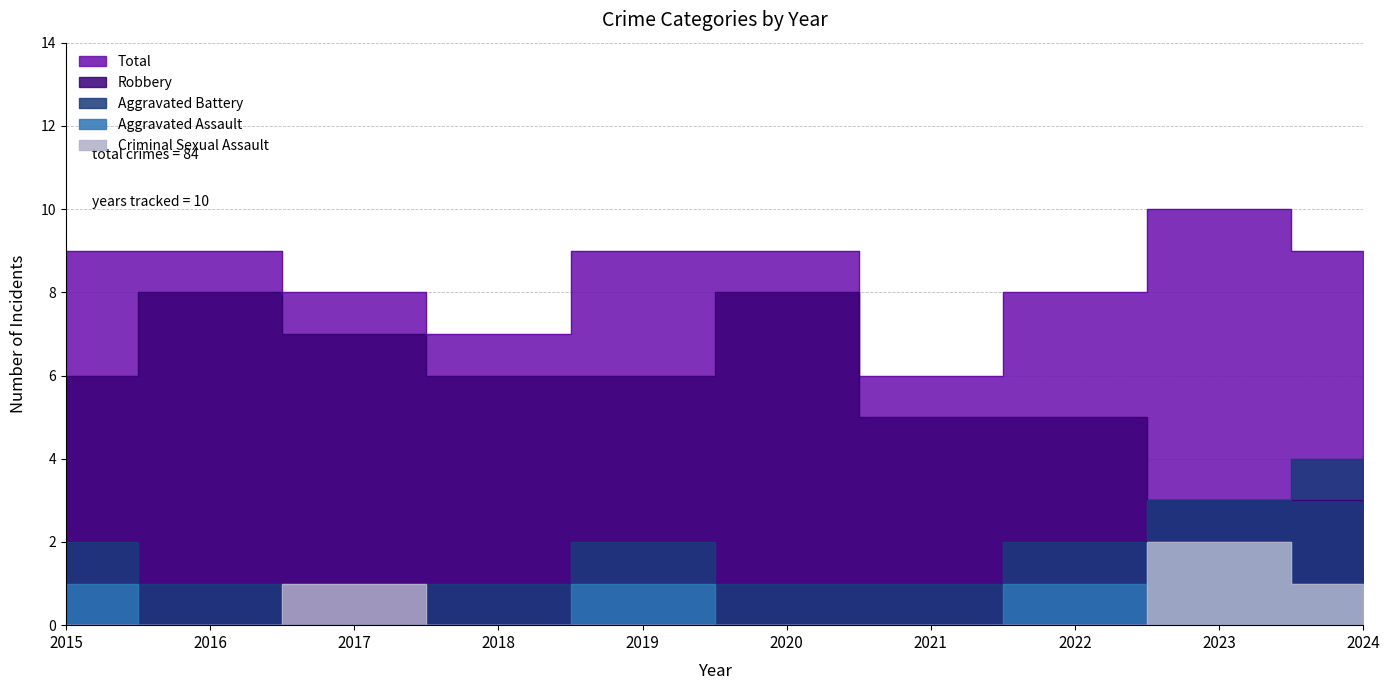

Is it true that Aggravated Battery equals 1 at 2020?

True